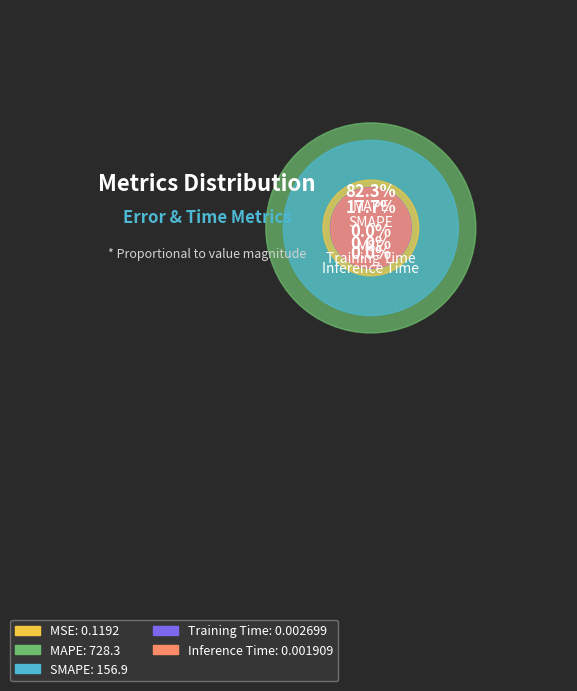

Which slice is the smallest?

Inference Time